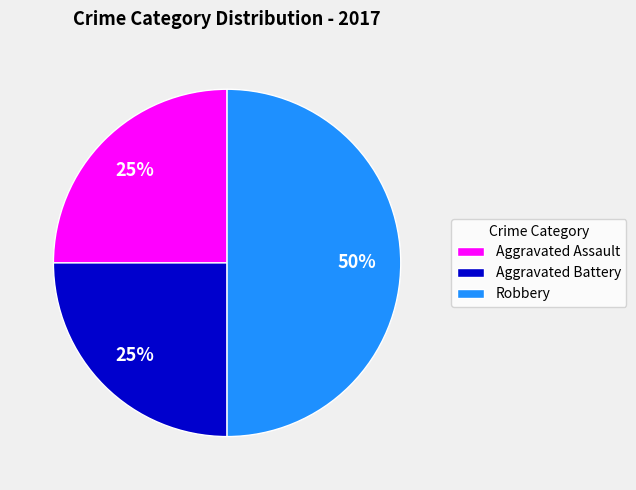

Is it true that Aggravated Assault is 25% of the pie?

True